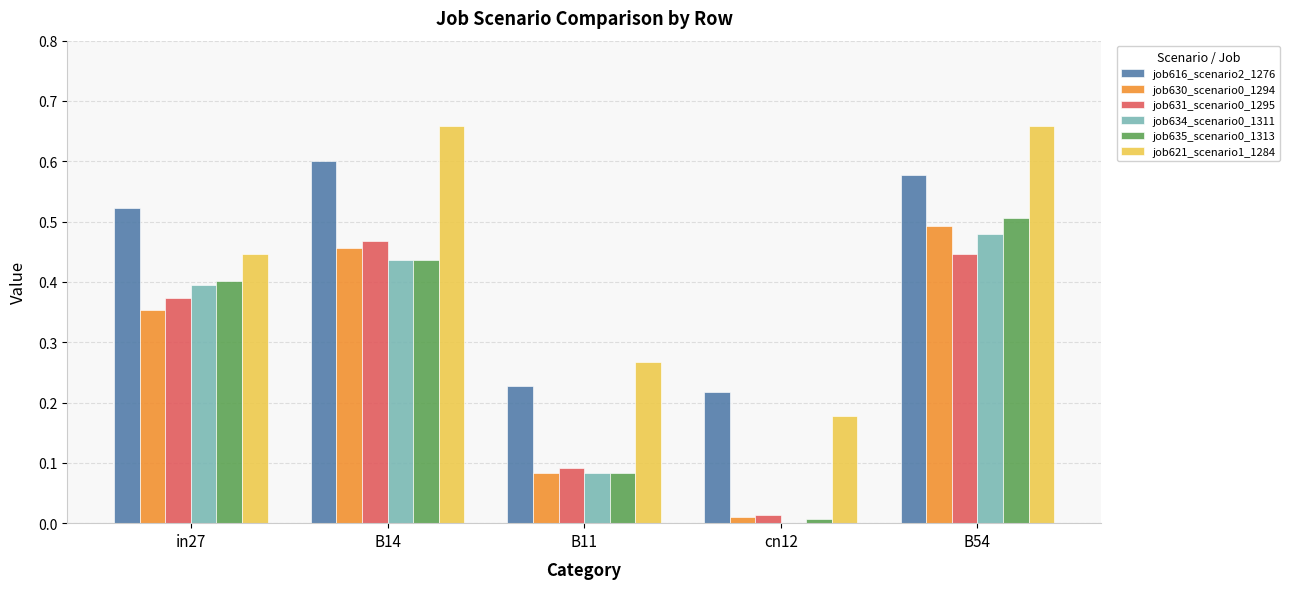

What is the sum of all job630_scenario0_1294 values?

1.4